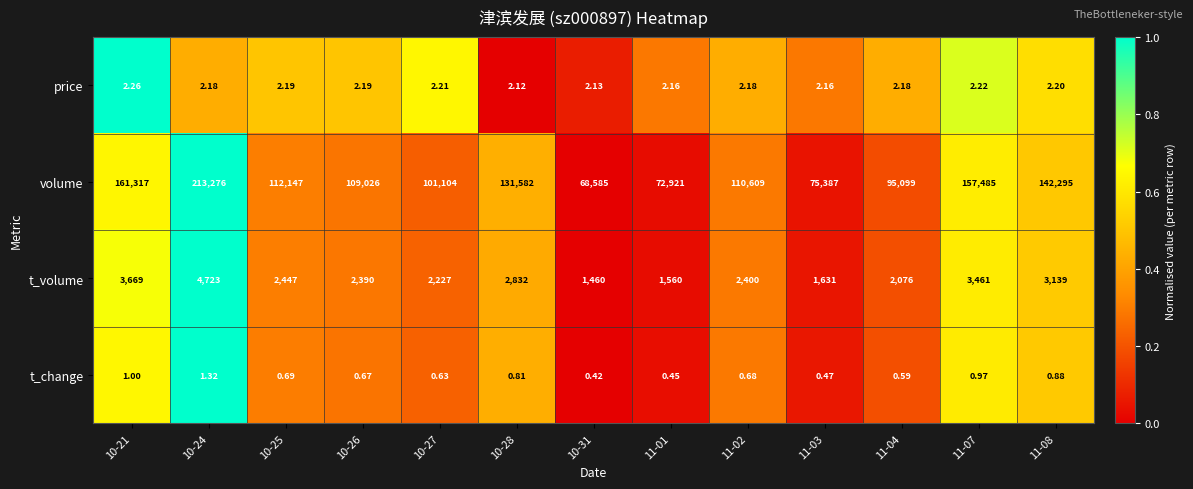

Count the number of data series in this chart.

4